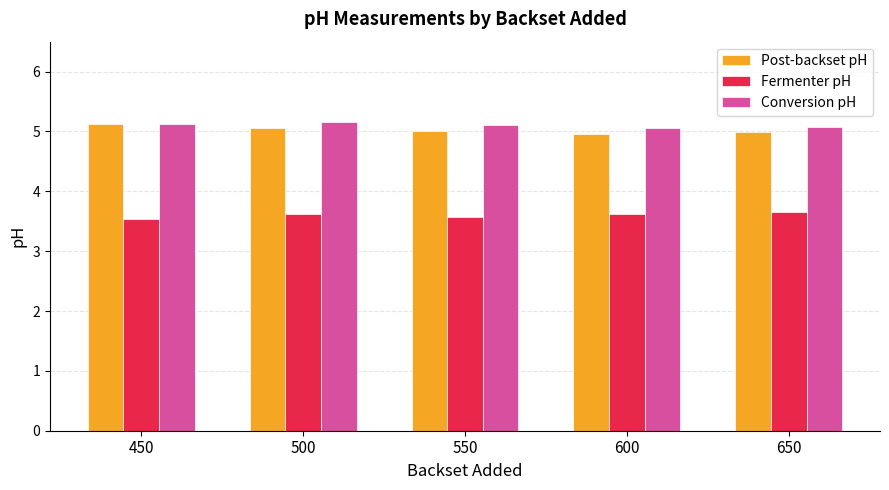

Count the number of categories in the chart.

5